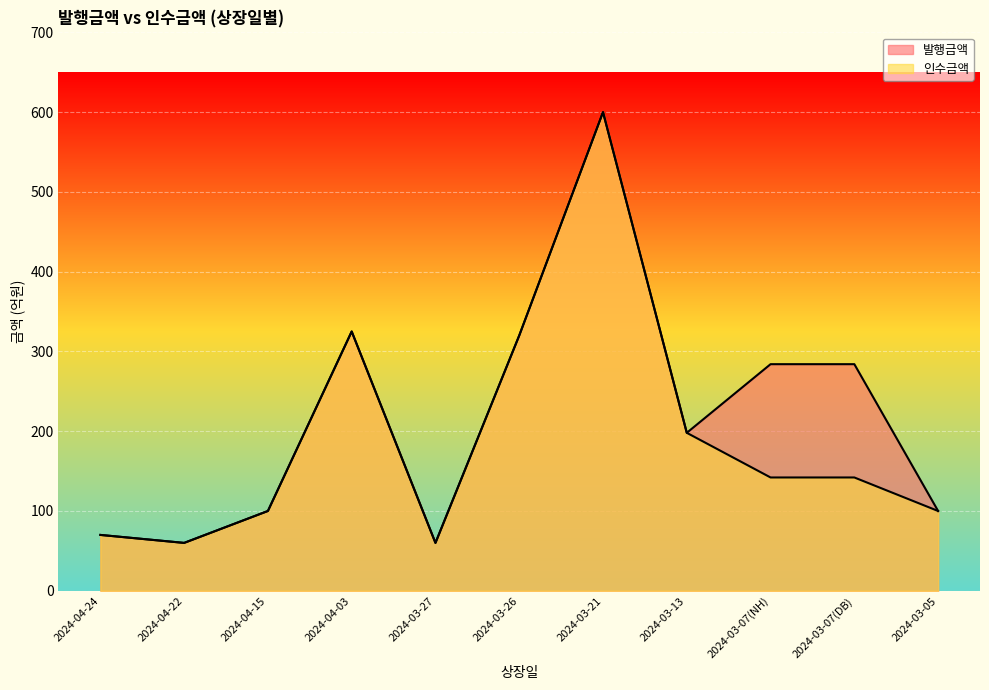

At how many categories does at least one series exceed 560?

1